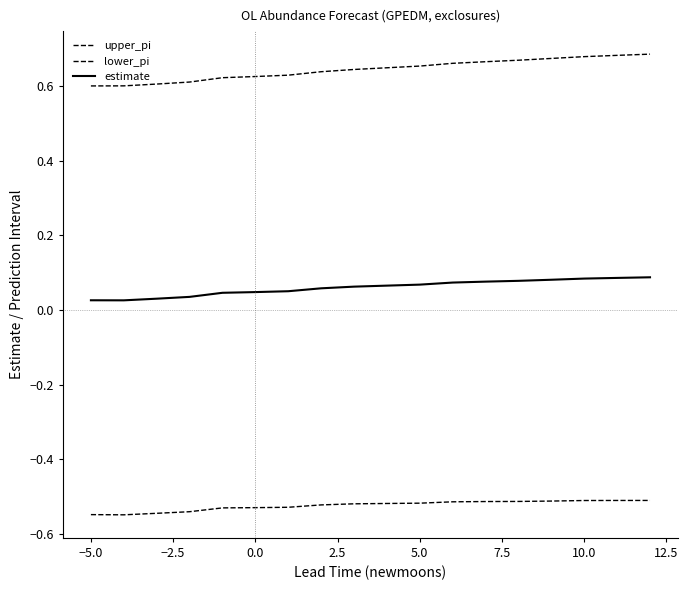

How many lines are shown in the chart?

3